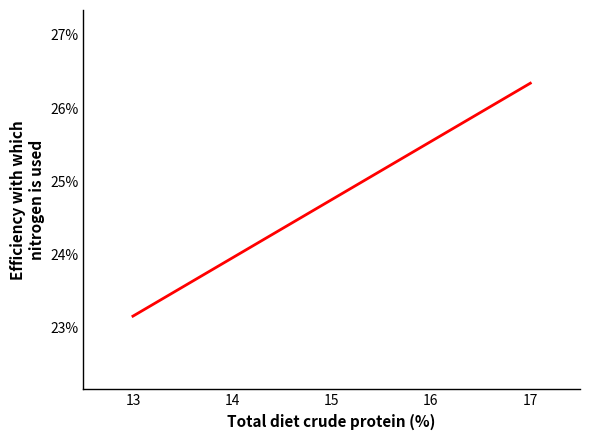

What is the difference between the maximum and minimum values?

3.2